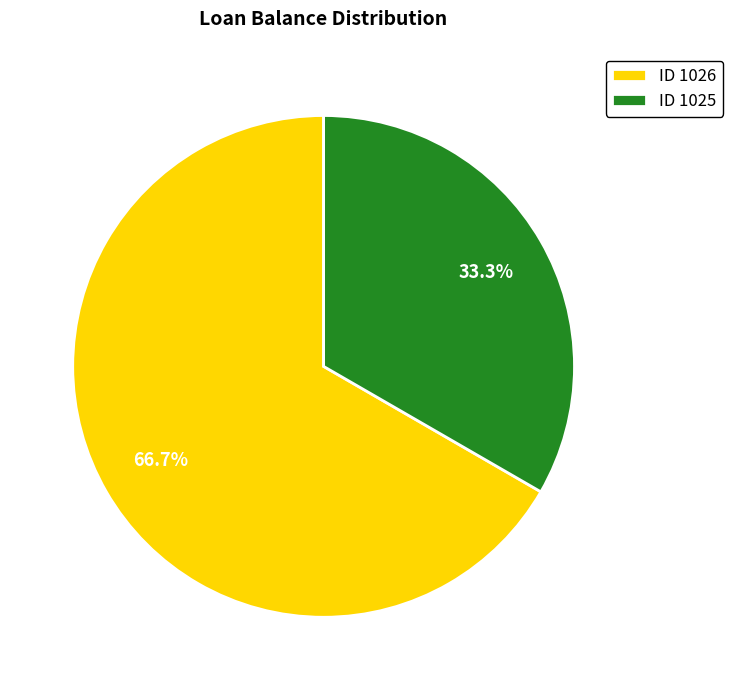

What is the smallest slice in the pie chart?

ID 1025